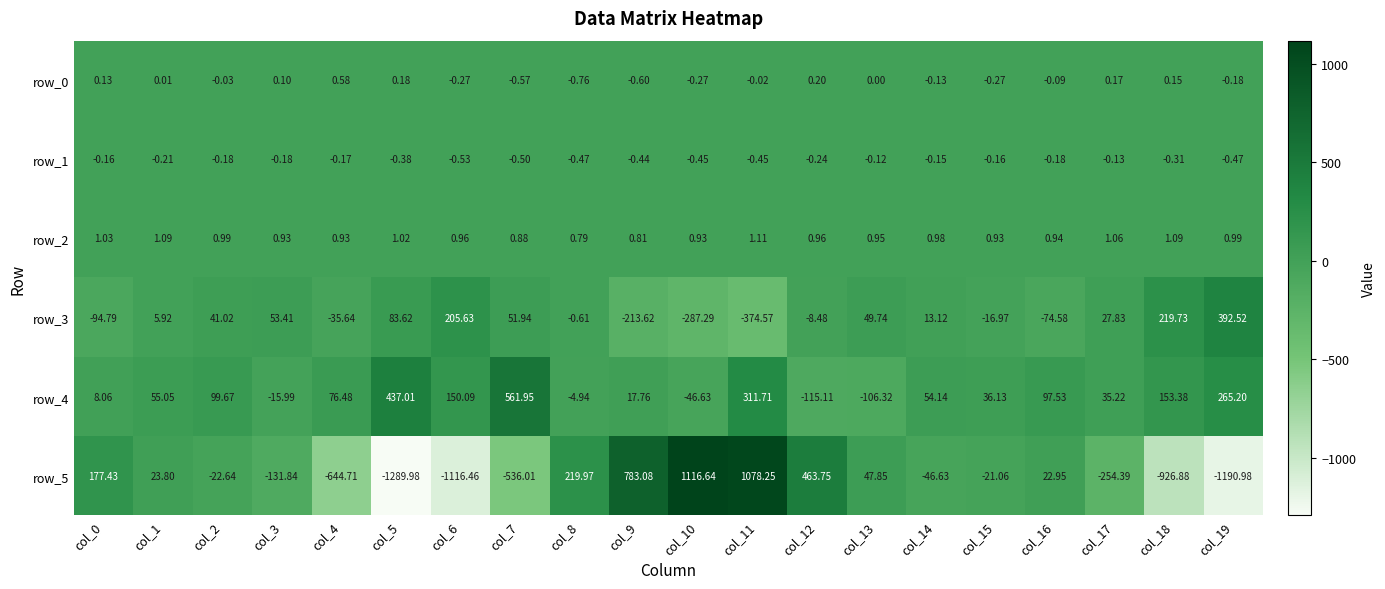

Is the value of row_1 at col_18 greater than the value of row_4 at col_19?

No